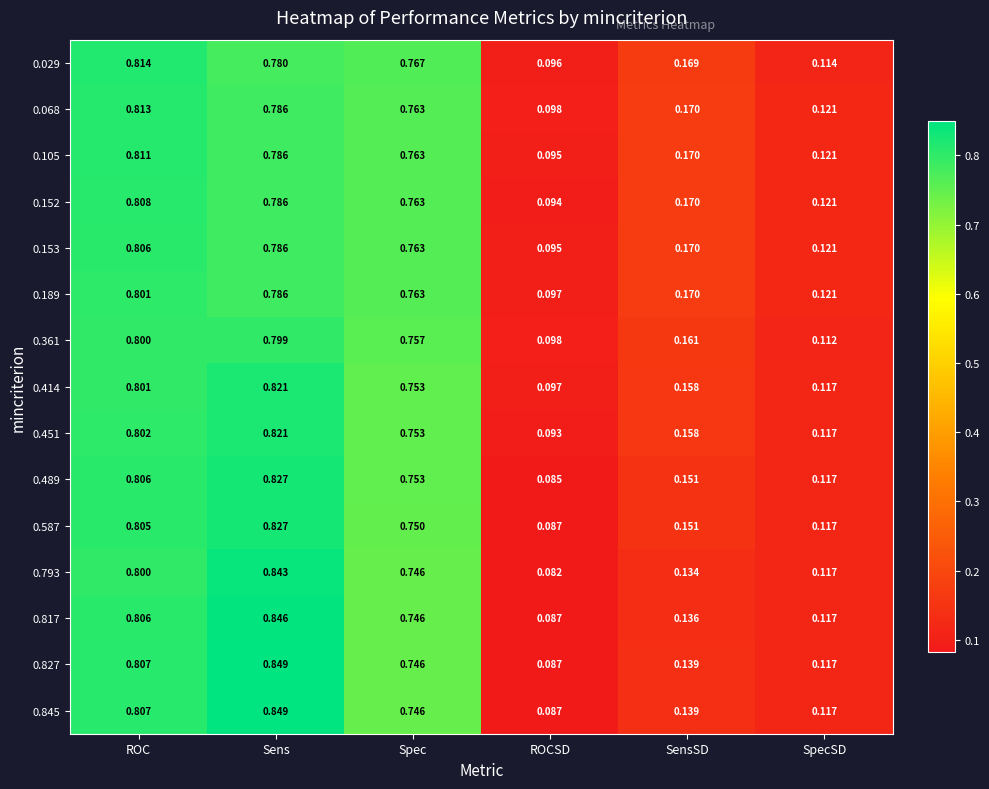

How many data points does each series have?

6